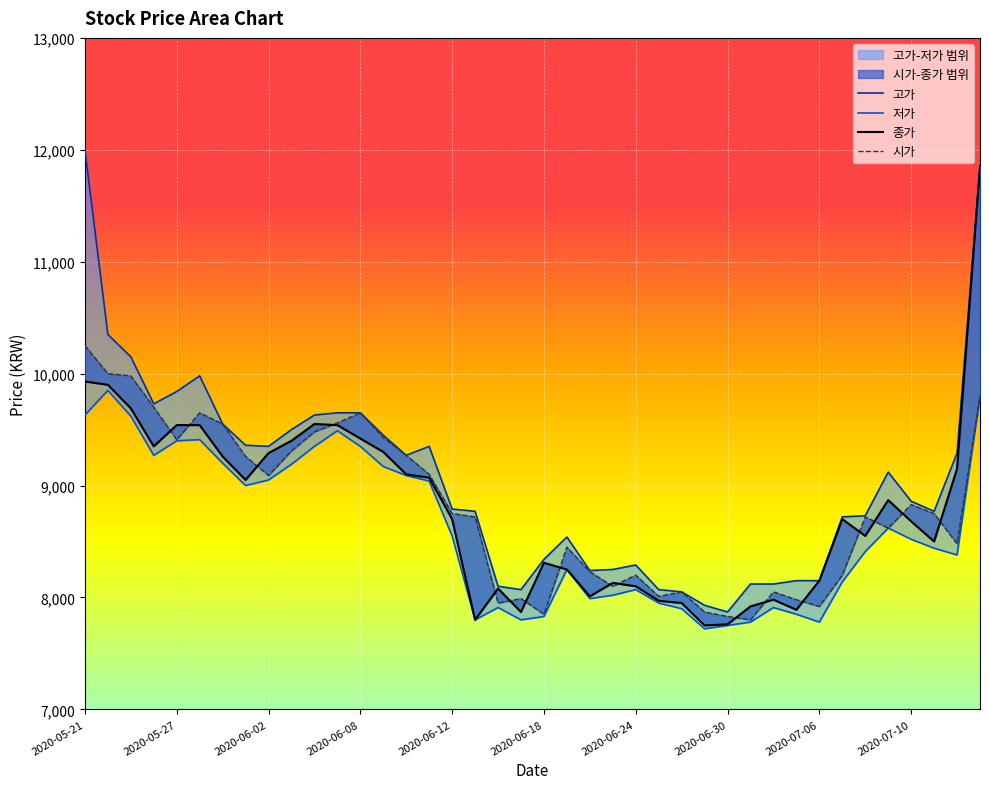

True or false: 시가 and 고가 intersect in this chart.

False